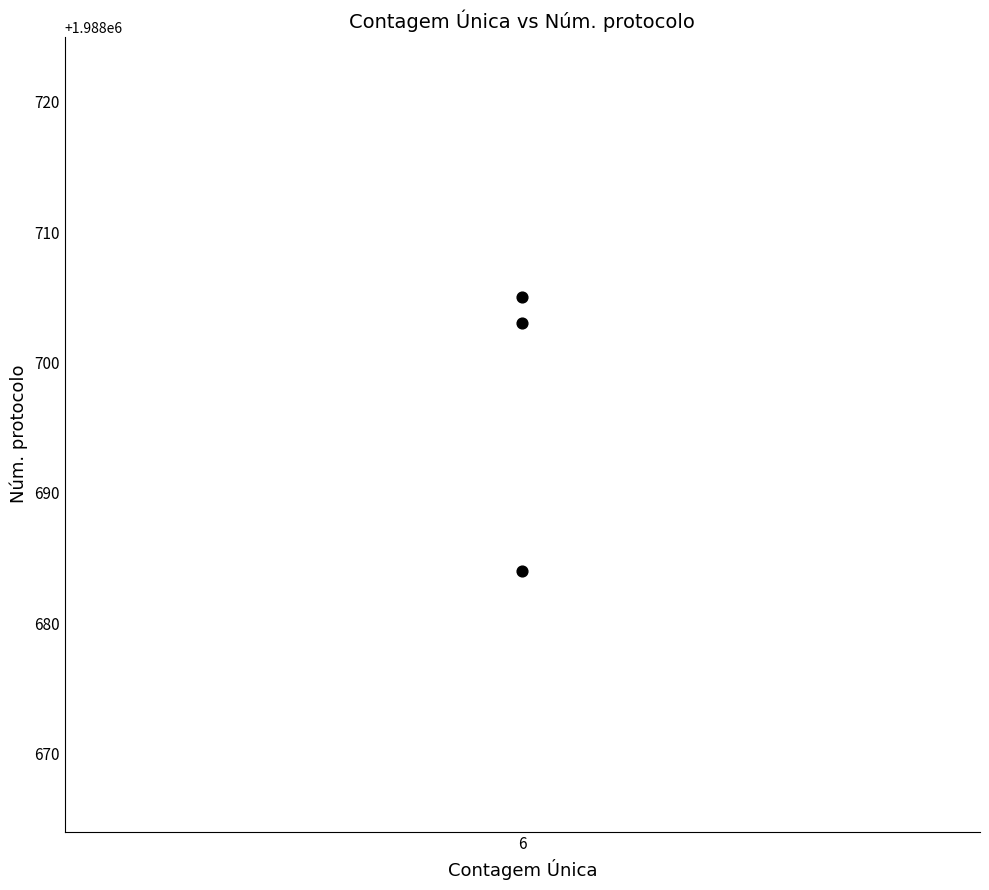

What Y value in the scatter plot is closest to 1988694?

1988703